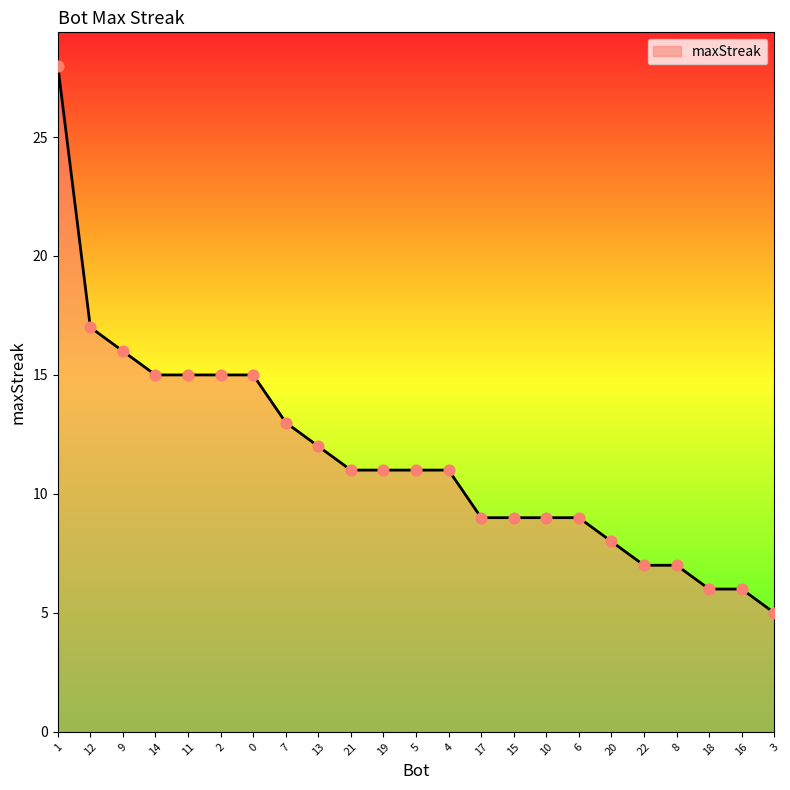

What is the change in value from 1 to 12?

-11